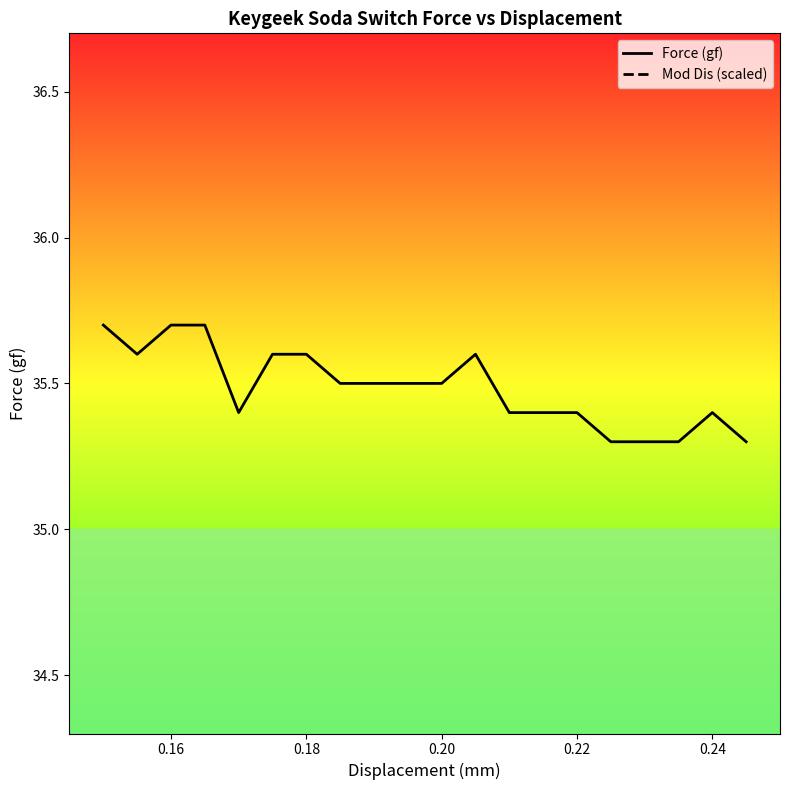

What is the maximum value for Force (gf)?

35.7